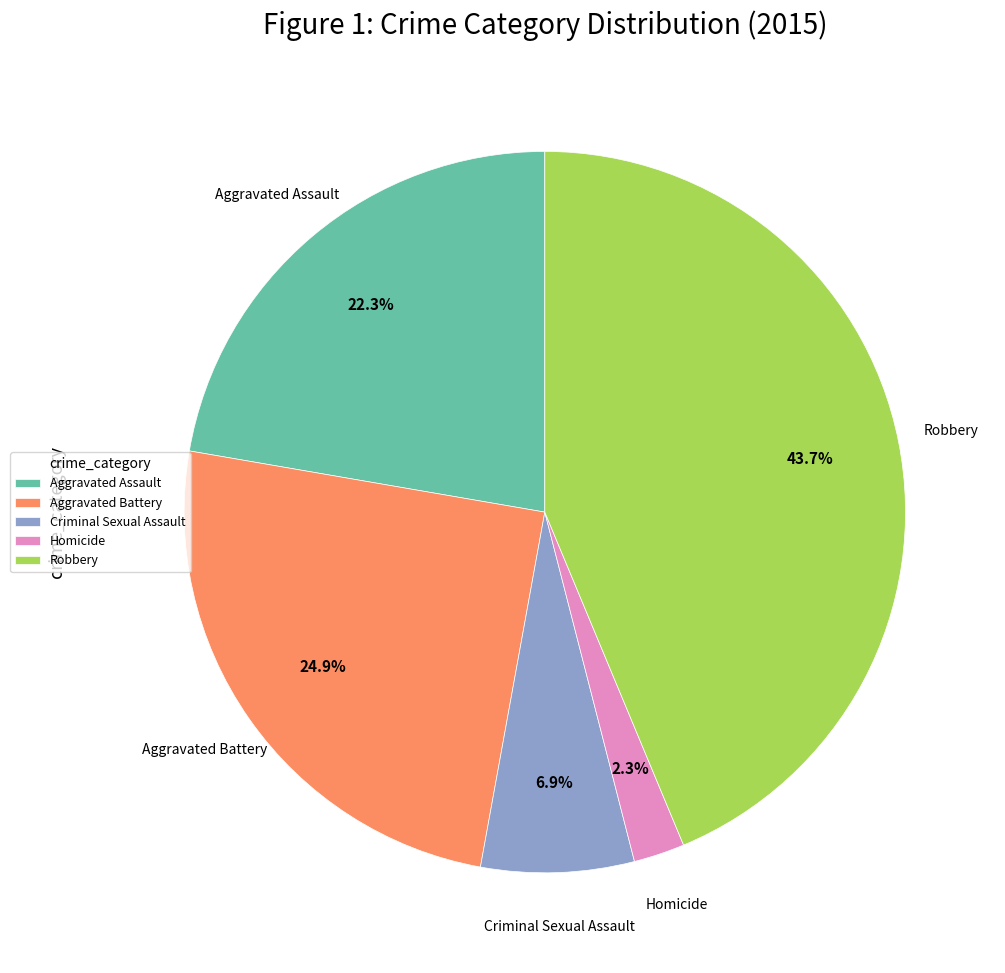

Which slice is the smallest?

Homicide